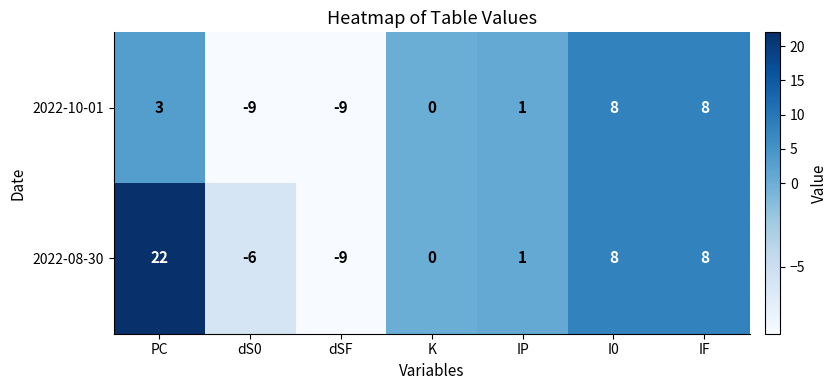

Is it true that 2022-10-01 equals 8 at IF?

True